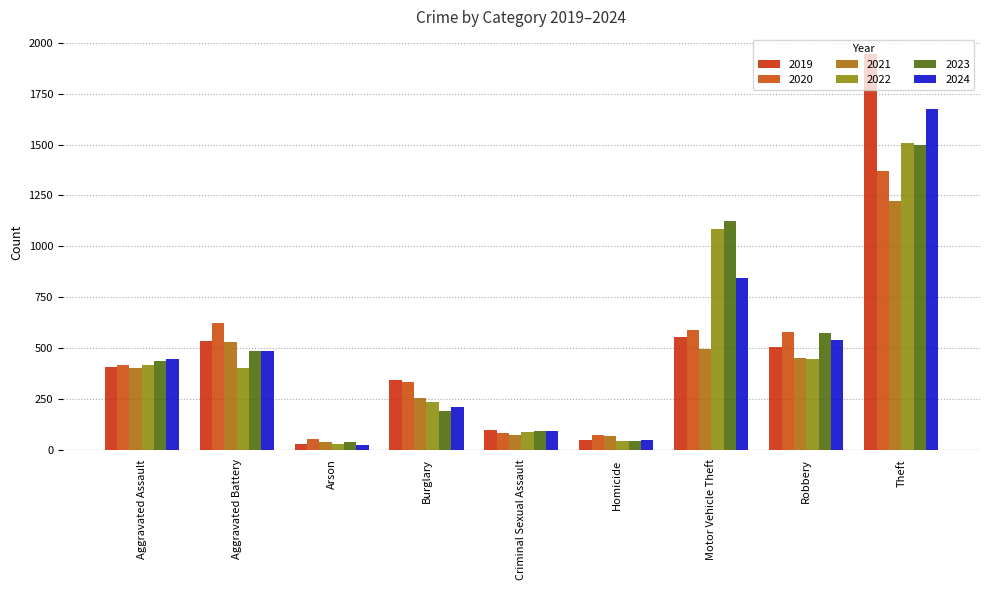

How many series are shown in this chart?

6